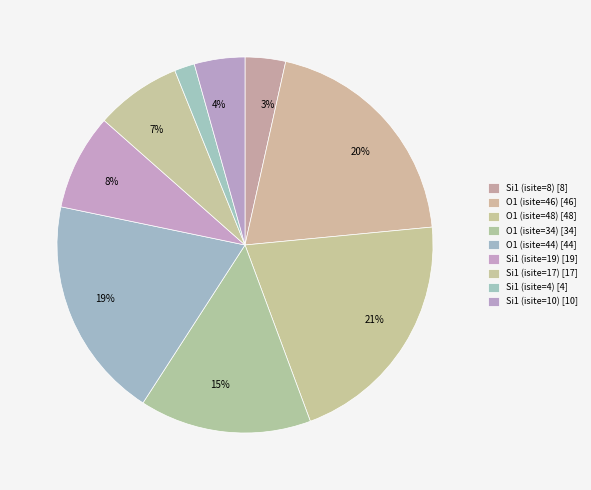

Count the number of slices in the pie.

9